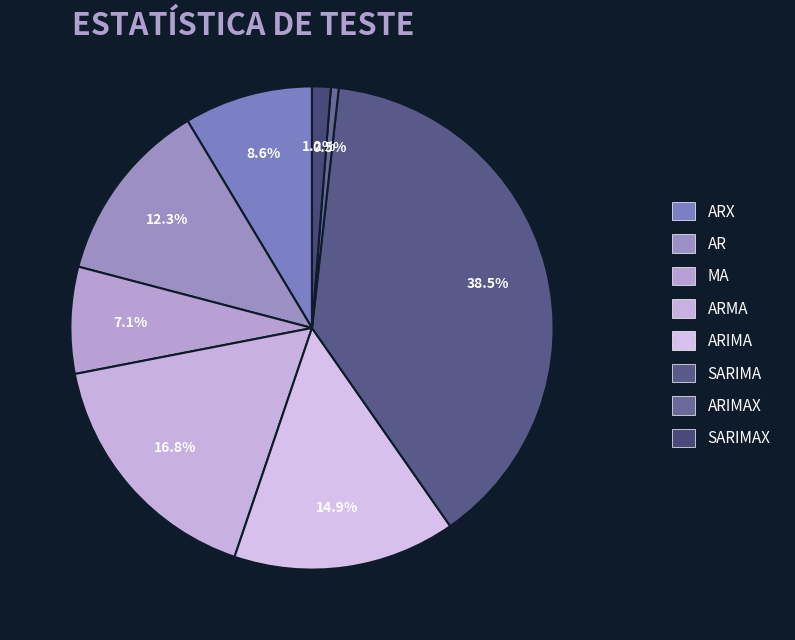

Does any single category account for the majority?

No